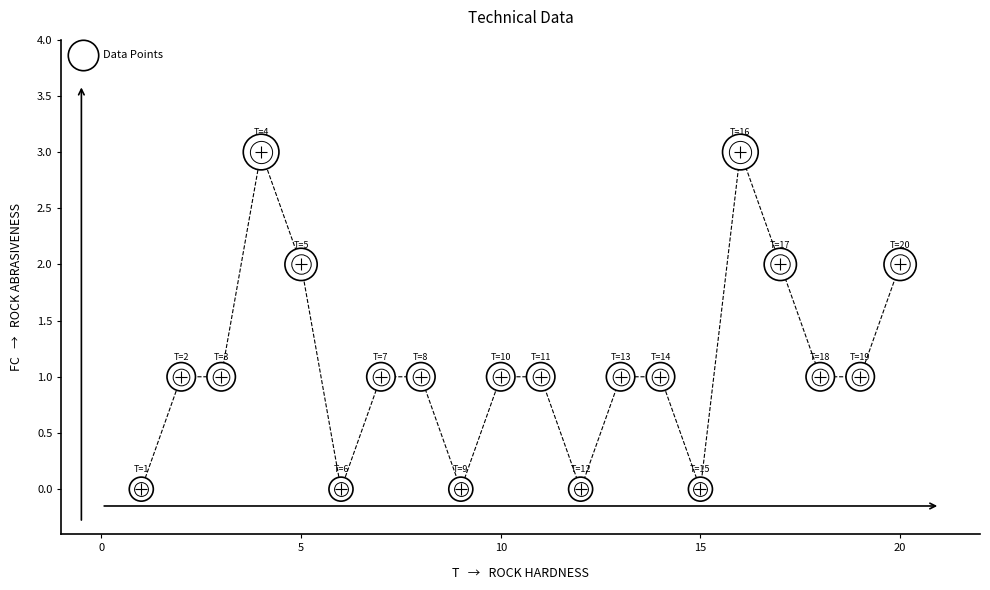

What is the range of X values (max minus min)?

19